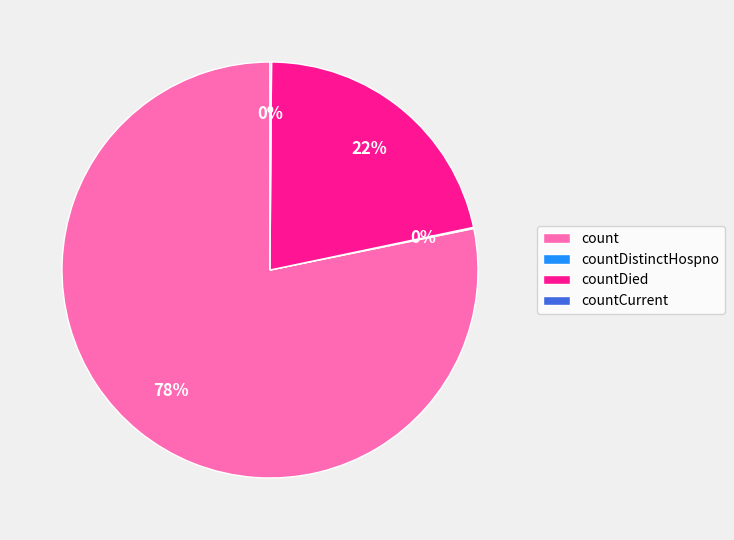

The countDied slice represents 22% of the pie. True or false?

True